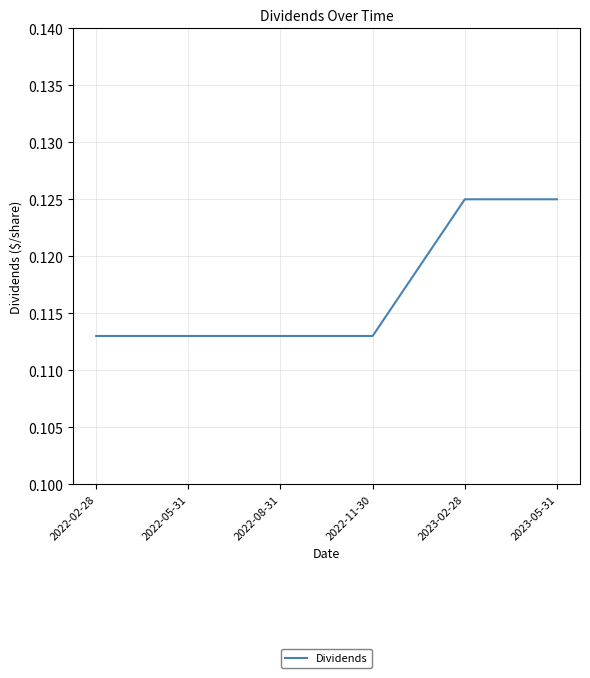

True or false: the data shows 0.2 at 2023-05-31.

False